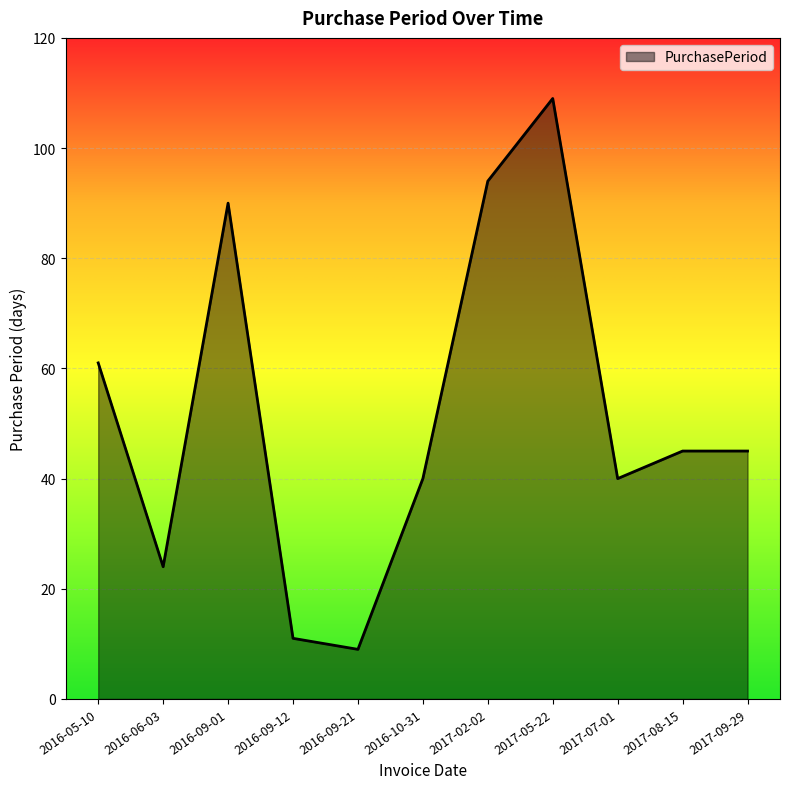

Approximately how many times larger is the value at 2016-05-10 compared to 2016-09-21?

6.8